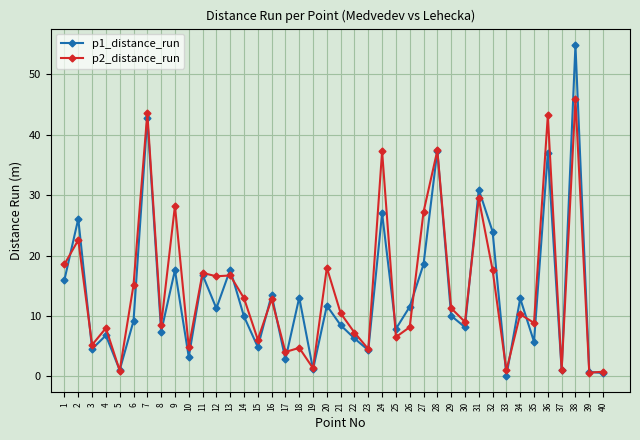

What is the difference between the highest and lowest values at 27?

8.7